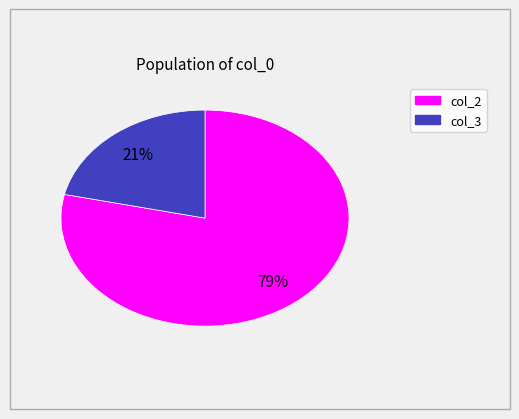

Is there any slice that represents more than half of the pie?

Yes